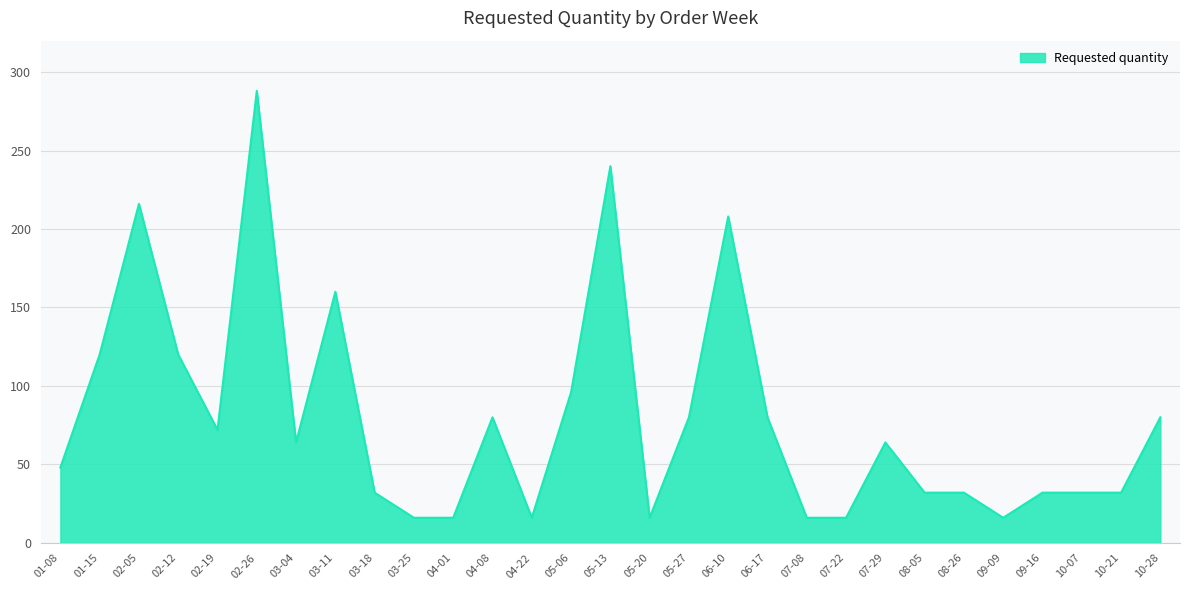

What is the average value?

80